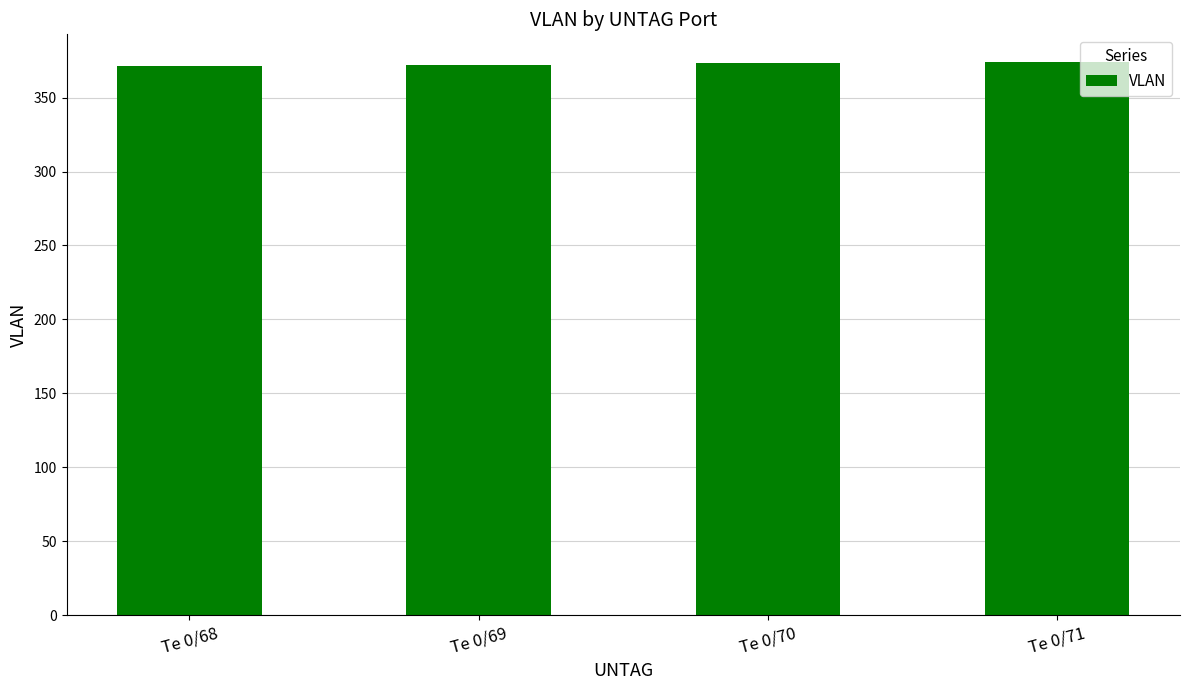

What is the value of the 2nd bar from the left?

372